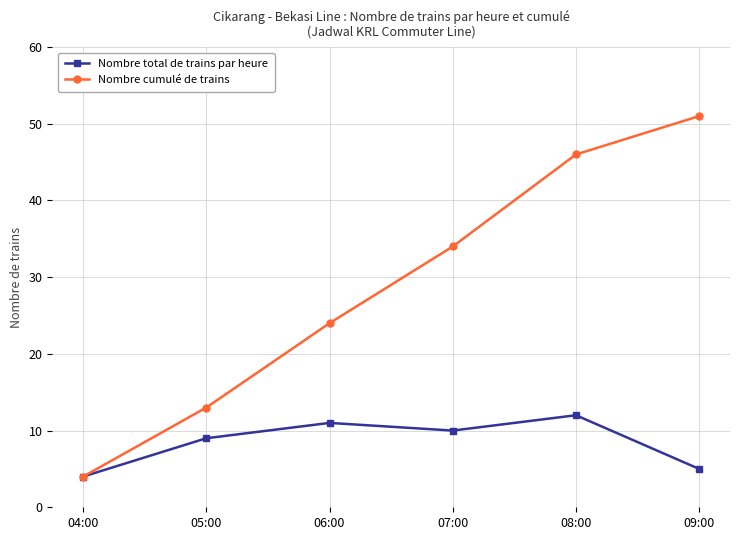

What is the difference between the highest and lowest values at 07:00?

24